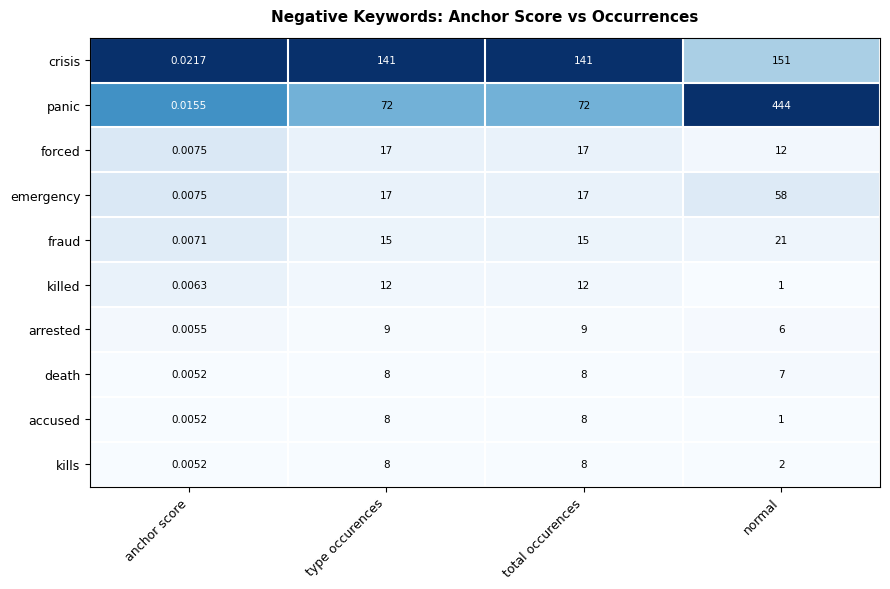

Is the value of accused at type occurences greater than the value of crisis at normal?

No